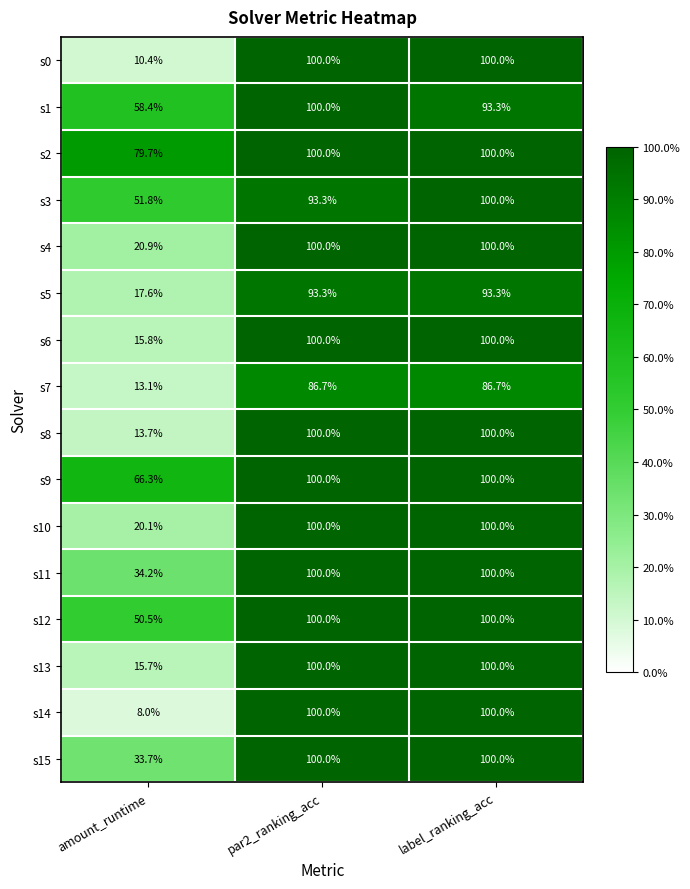

At which label is s1 closest to 79?

label_ranking_acc